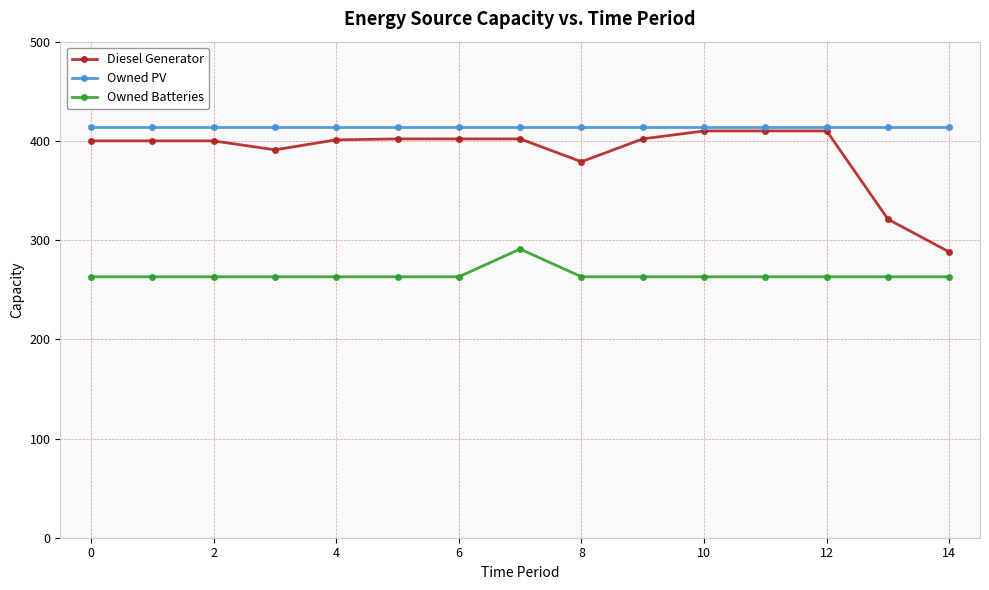

What is the value of the Owned PV point at the 13th from the left?

414